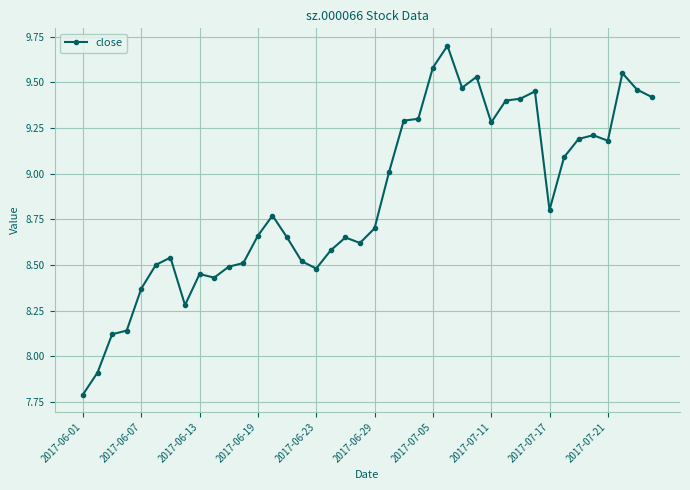

What is the difference between the second highest and second lowest values?

1.7